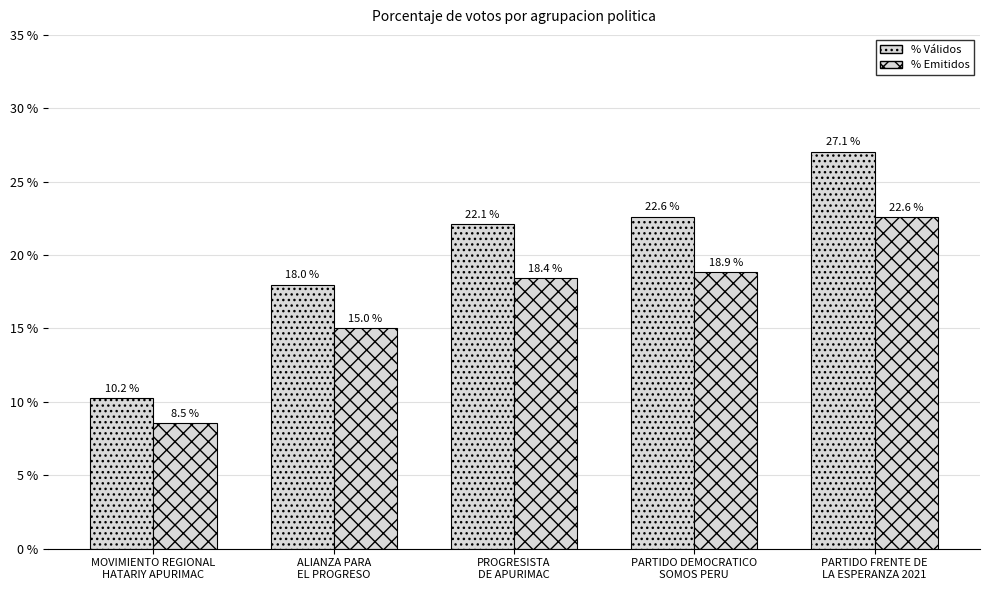

Where is % Emitidos nearest to the value 15?

ALIANZA PARA
EL PROGRESO